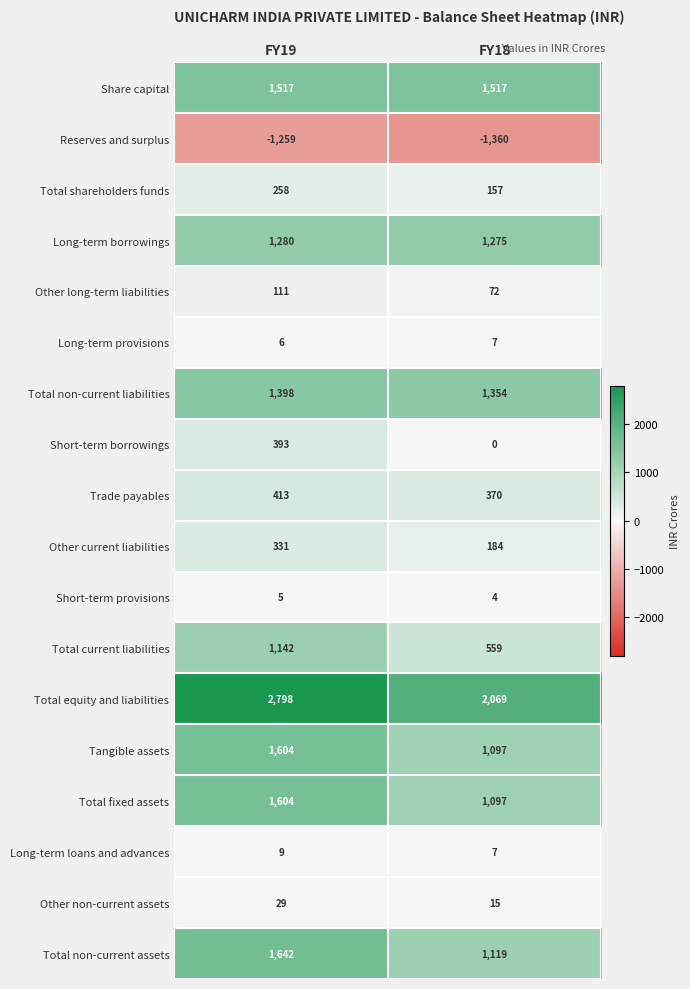

Which series changed the most between FY19 and FY18?

Total equity and liabilities